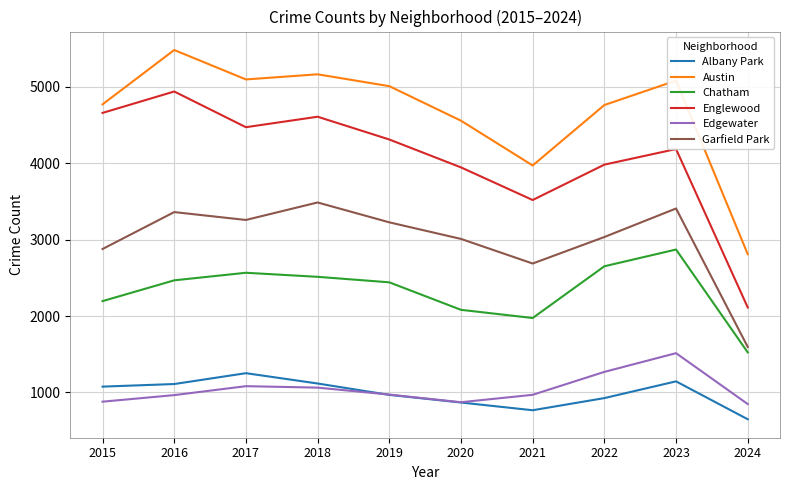

What is the minimum value shown in the chart?

649